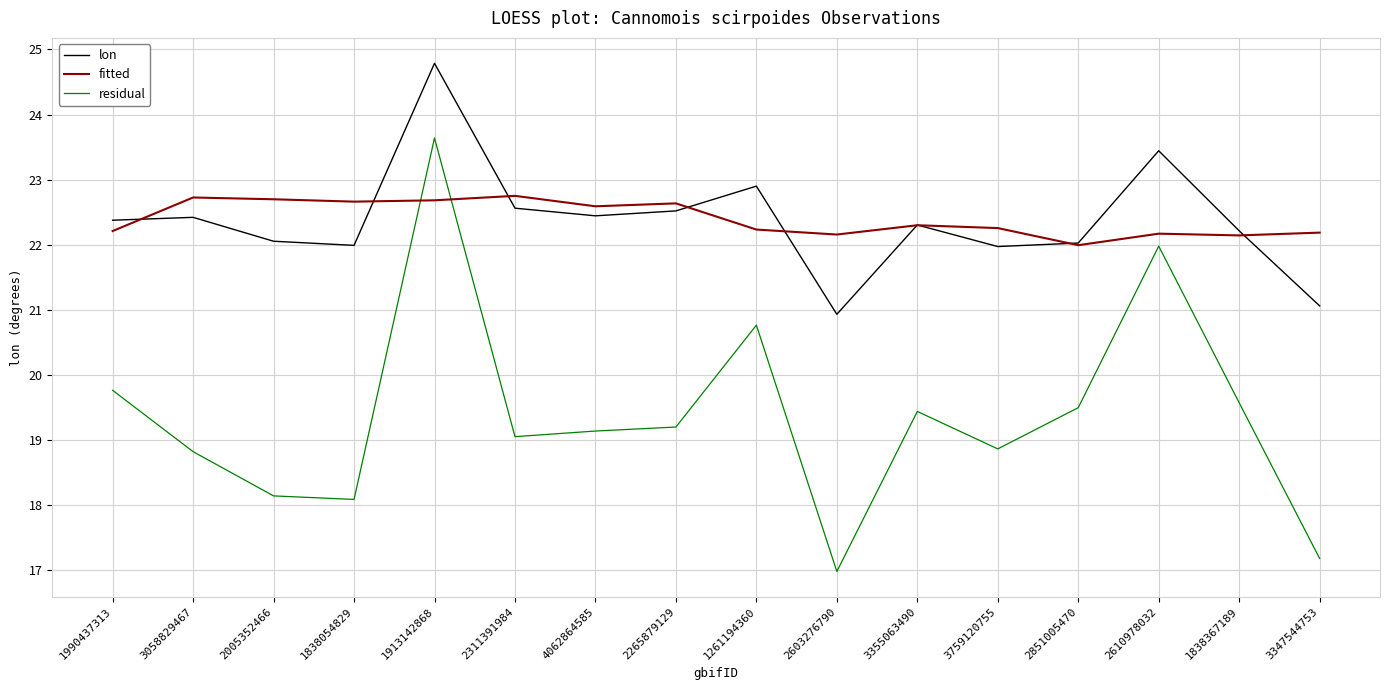

What position from the right is 4062864585?

10